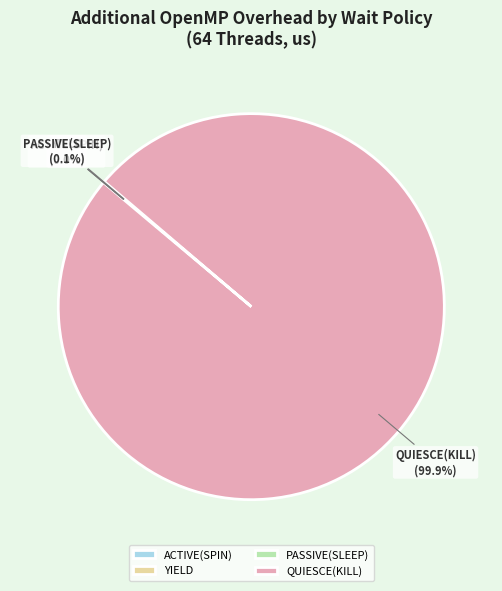

Which slice is the largest?

QUIESCE(KILL)